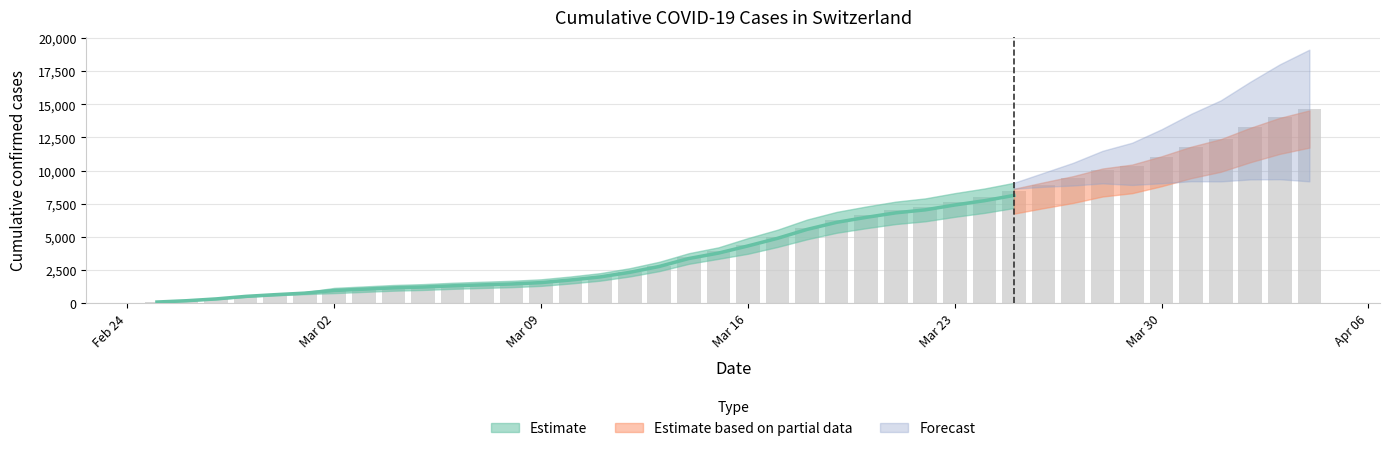

The chart shows a value of 3961 at 2020-03-13. True or false?

False